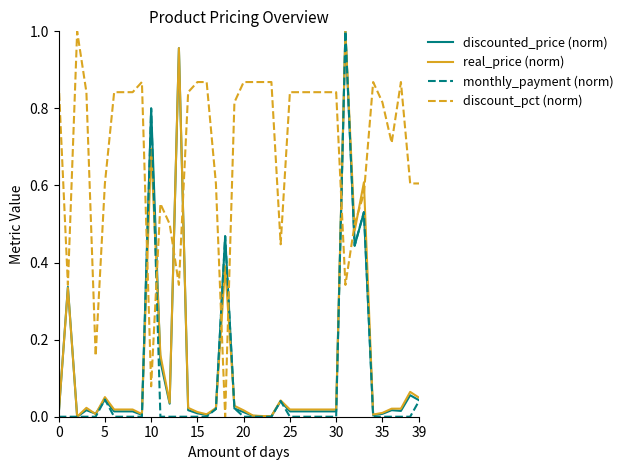

True or false: discount_pct (norm) and monthly_payment (norm) cross at least once.

True